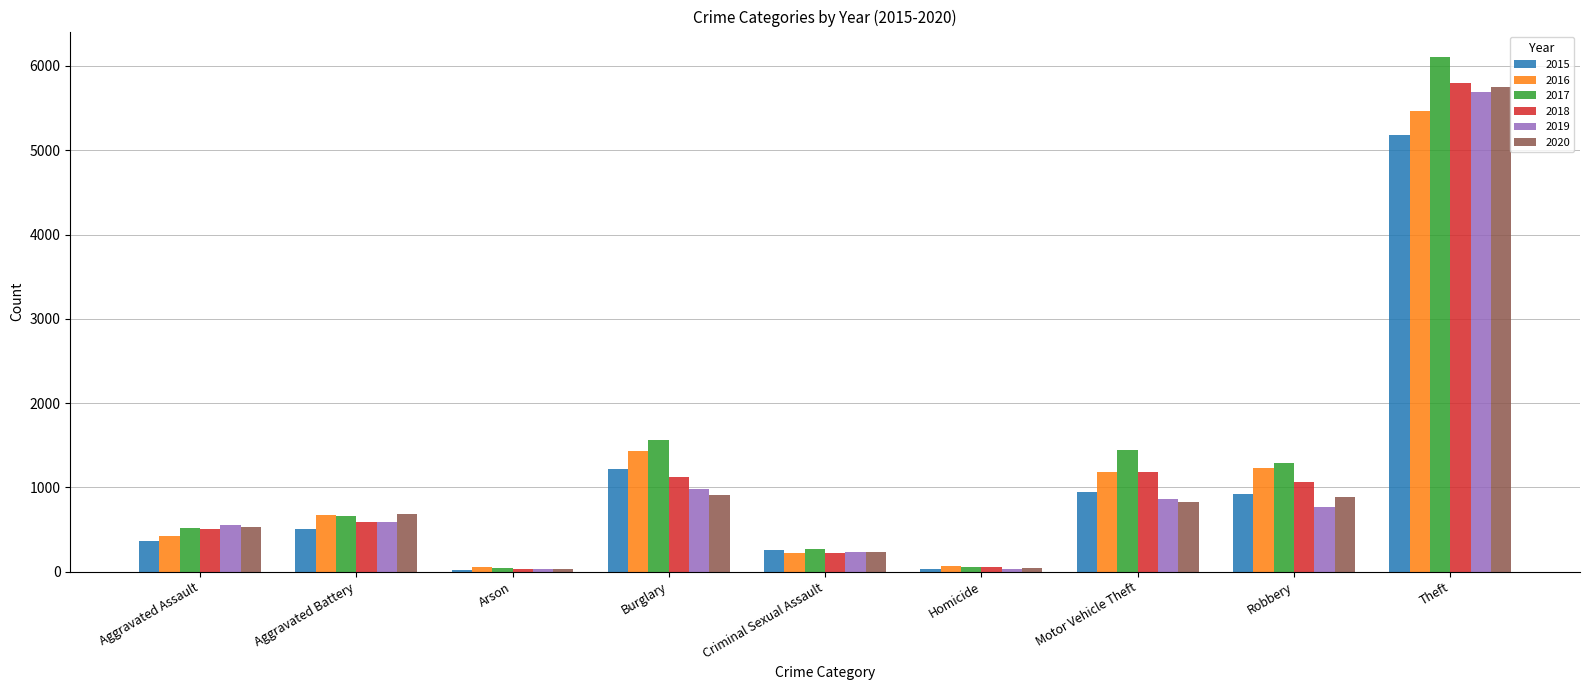

What is the label of the 3rd bar from the right?

Motor Vehicle Theft